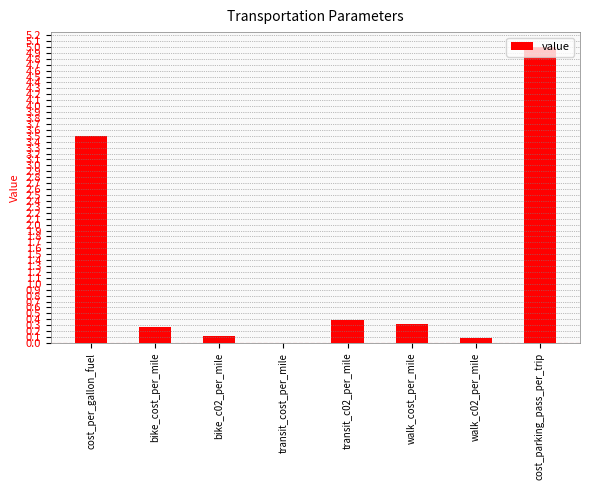

Which label corresponds to the largest value in the chart?

cost_parking_pass_per_trip